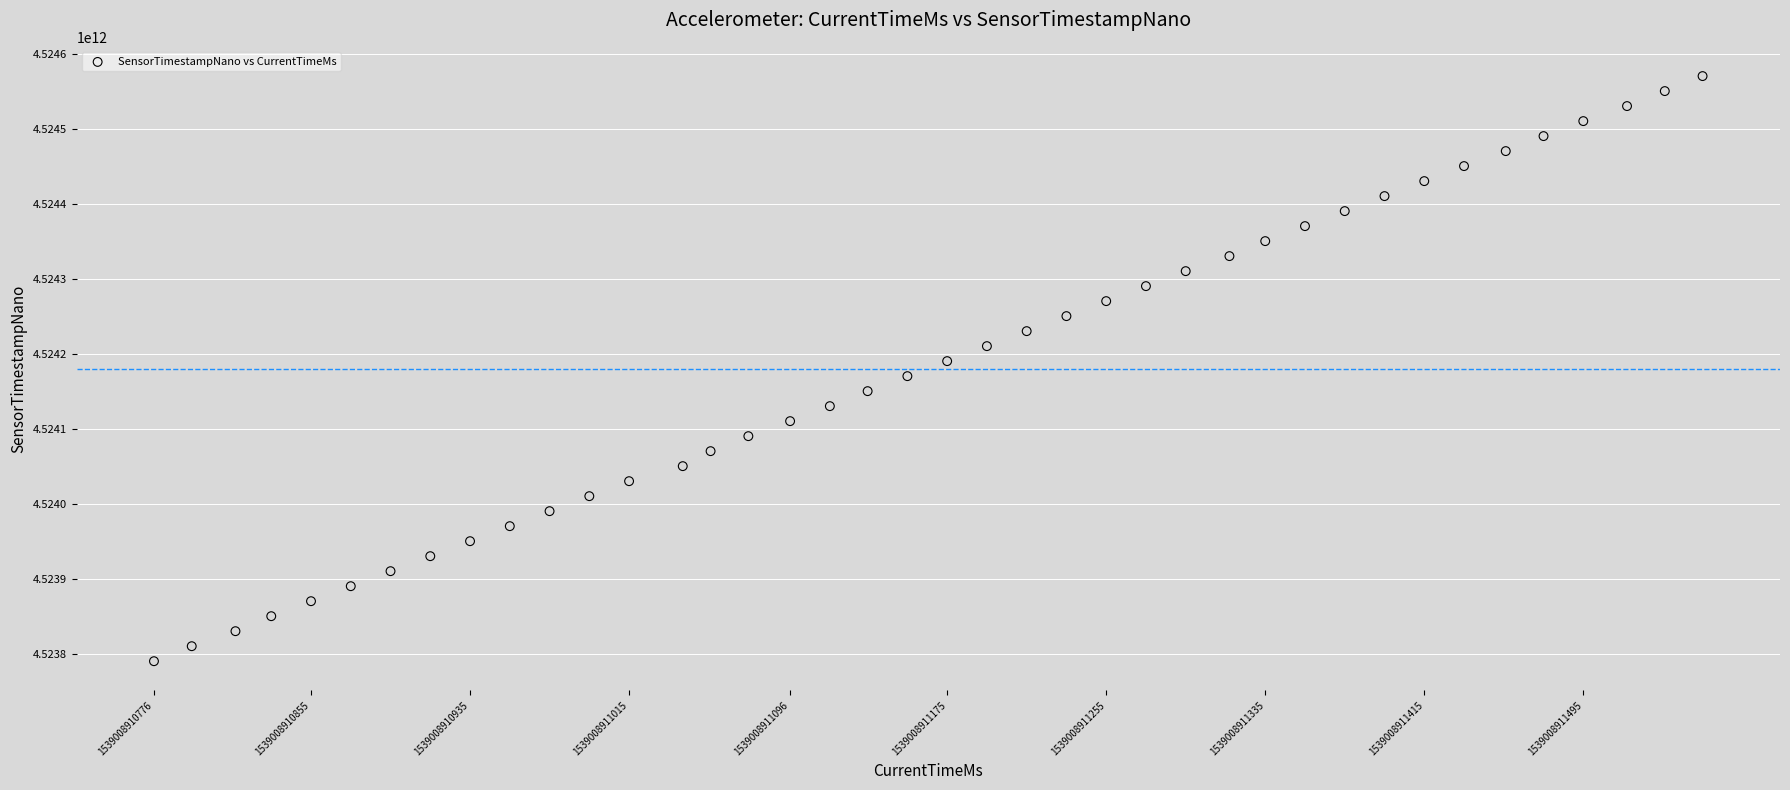

What is the range of X values (max minus min)?

779